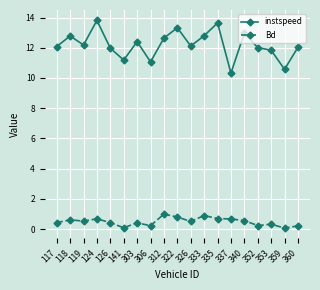

Read the instspeed value at 333.

12.8